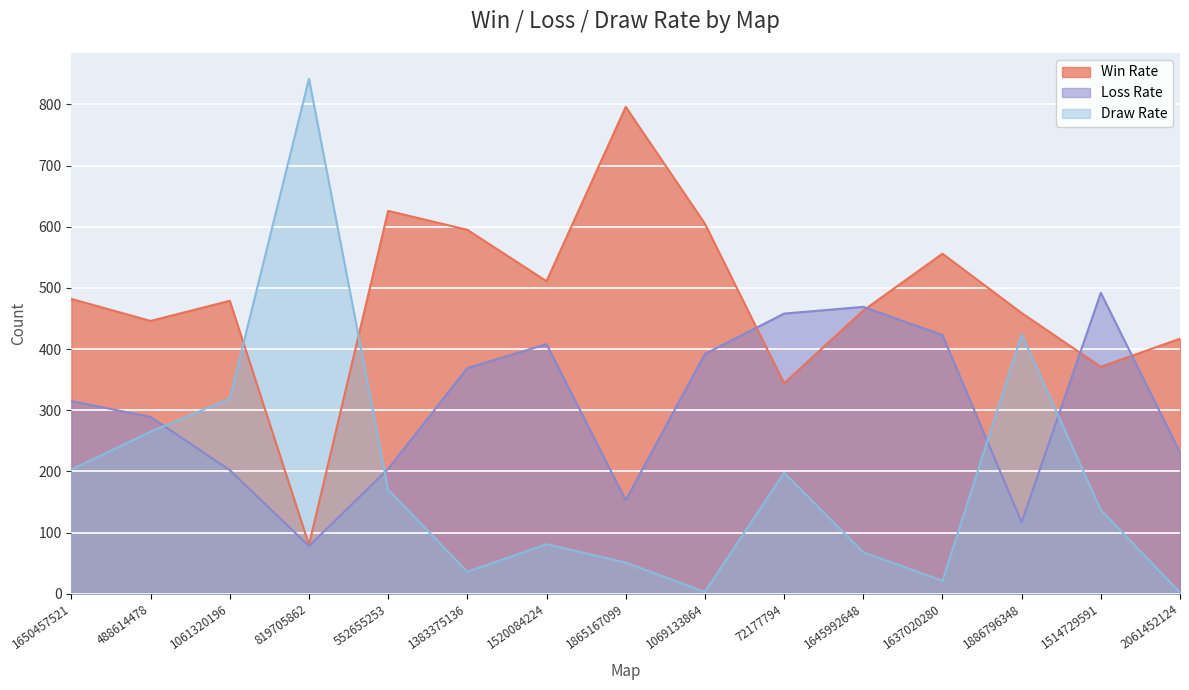

How many categories are shown in the chart?

15